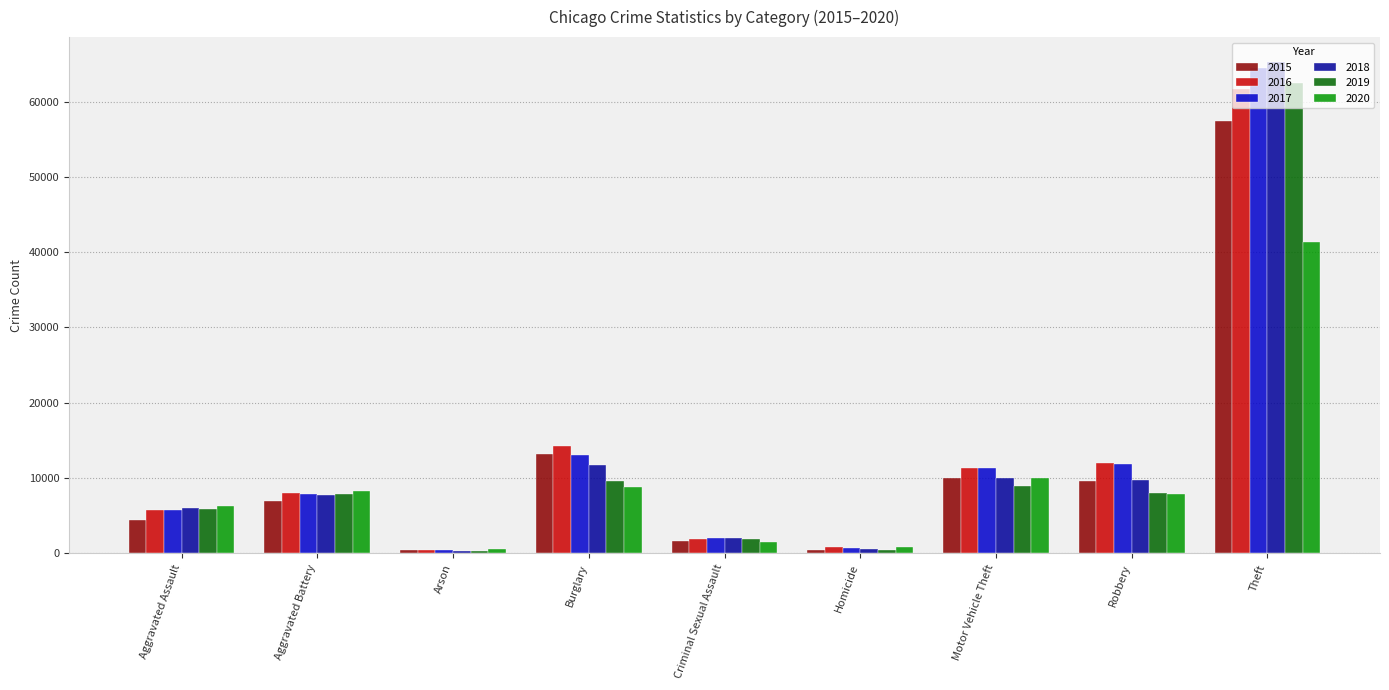

How many series are shown in this chart?

6